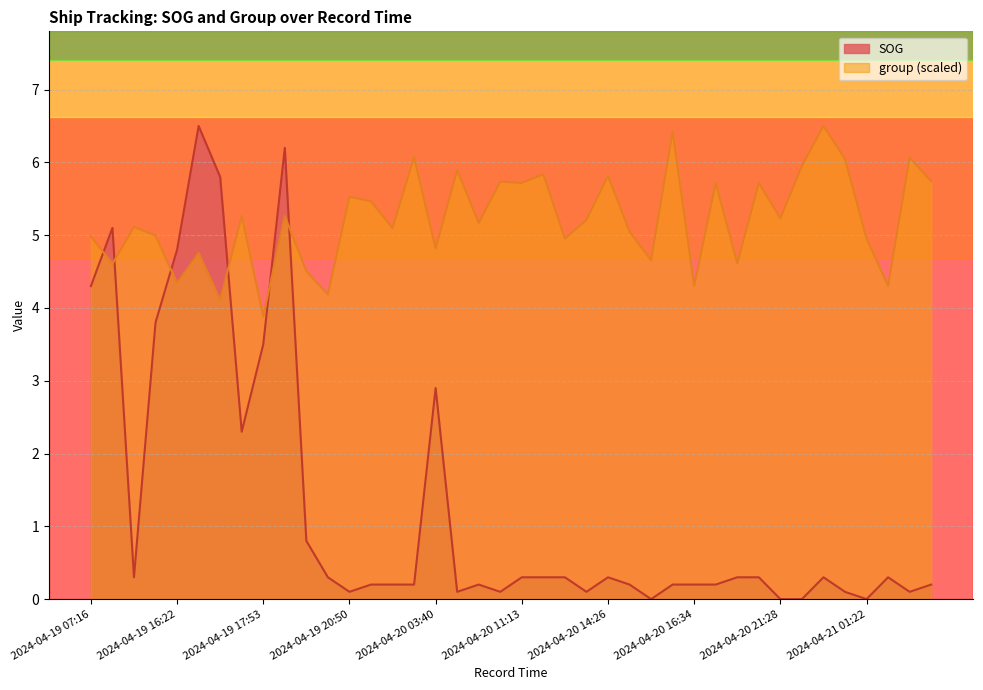

Which category has the highest value in the SOG series?

2024-04-19 16:35